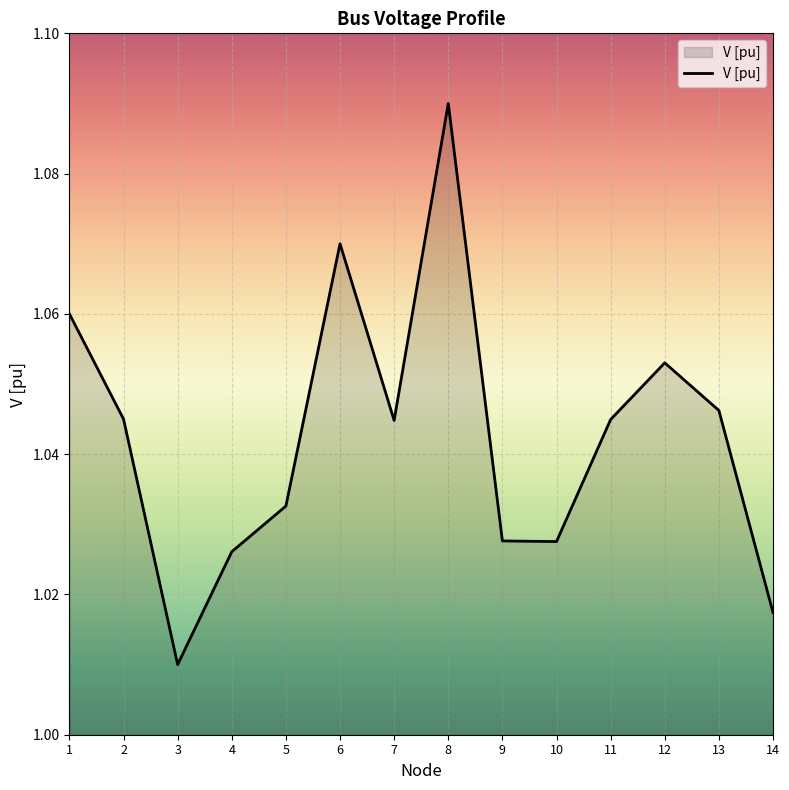

At which category does the chart reach its minimum across all series?

3